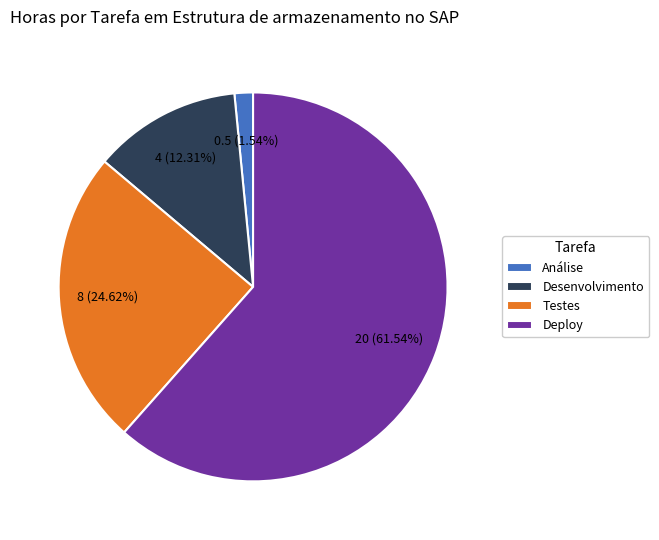

Combined, what portion of the pie is Deploy and Testes?

86.2%